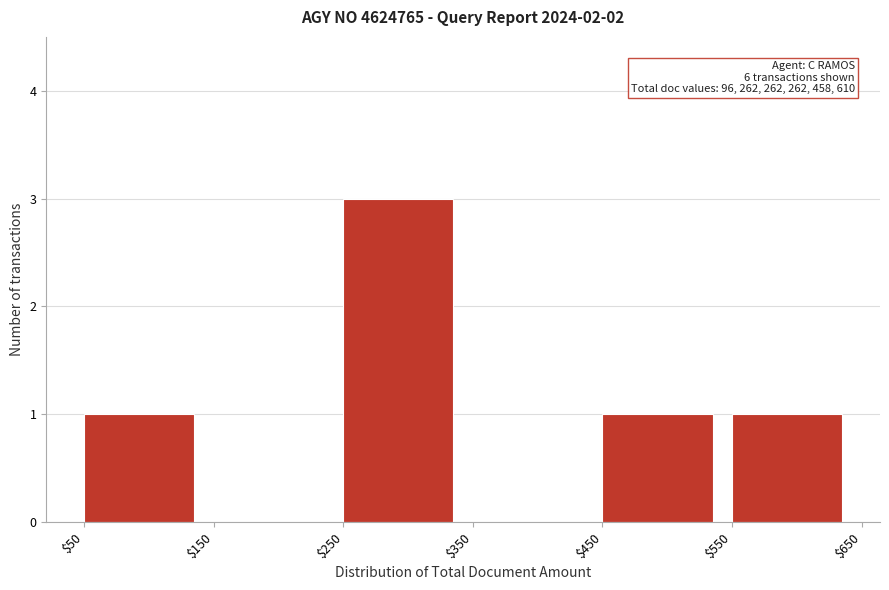

Over which range of the x-axis is the bar tallest?

$250 to $350